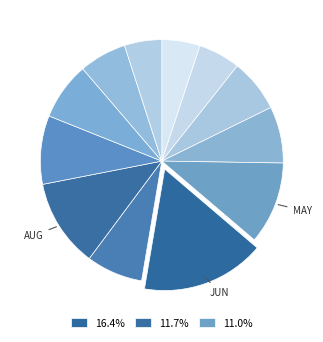

How many slices are in this pie chart?

12